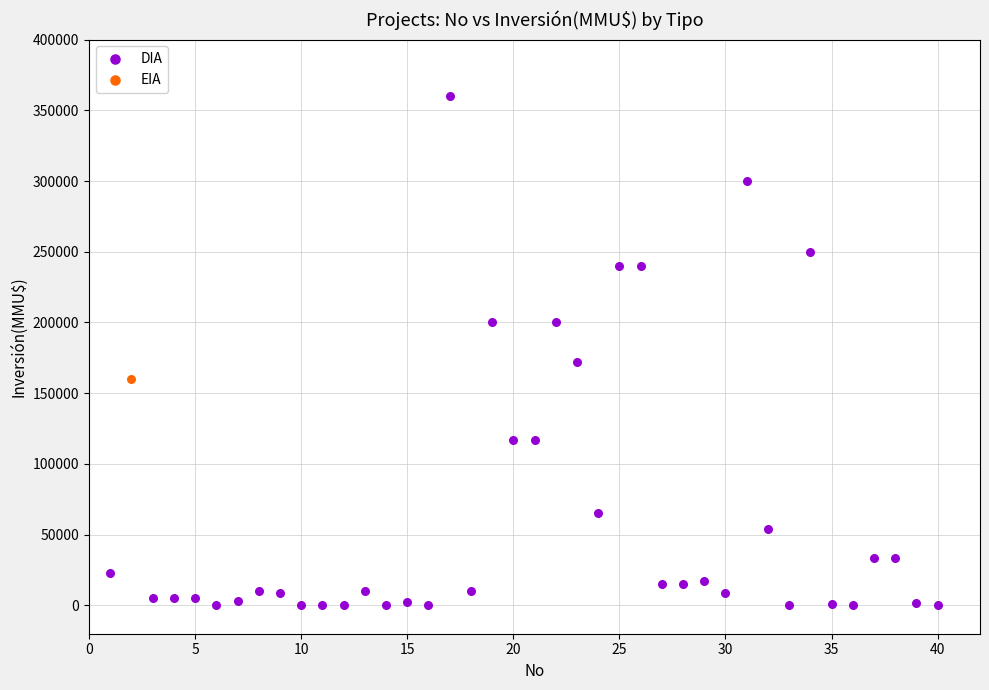

What are all the series names shown in the legend?

DIA, EIA